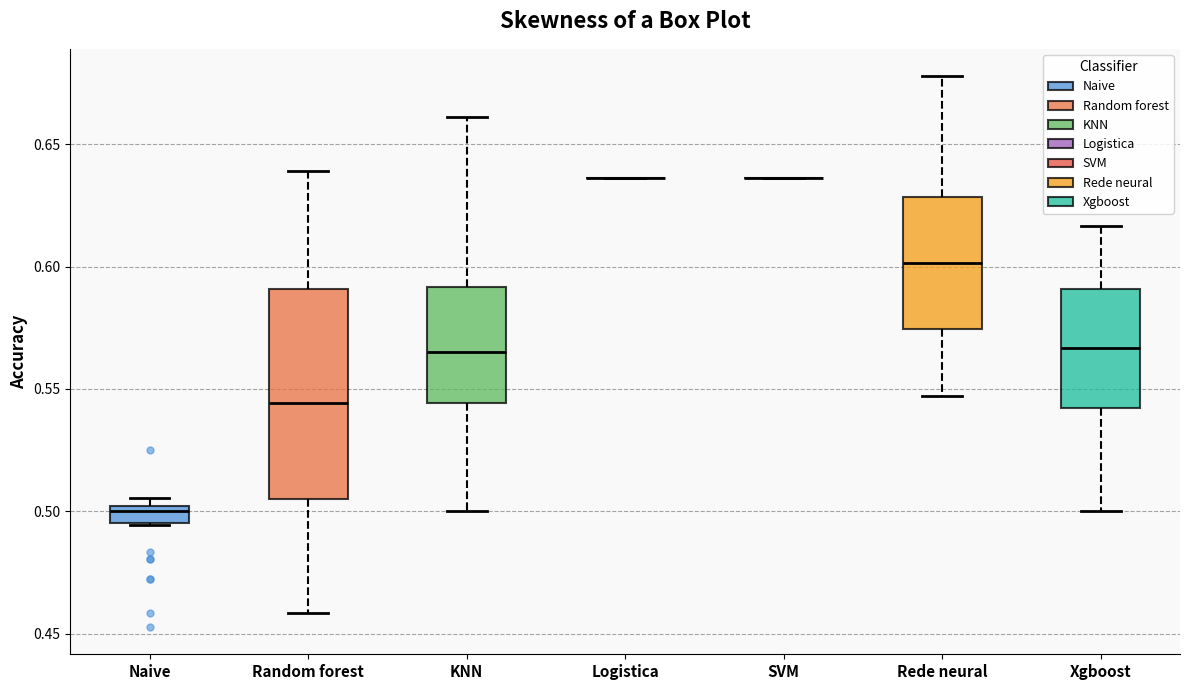

Which box is the tallest, from its lower edge to its upper edge?

Random forest